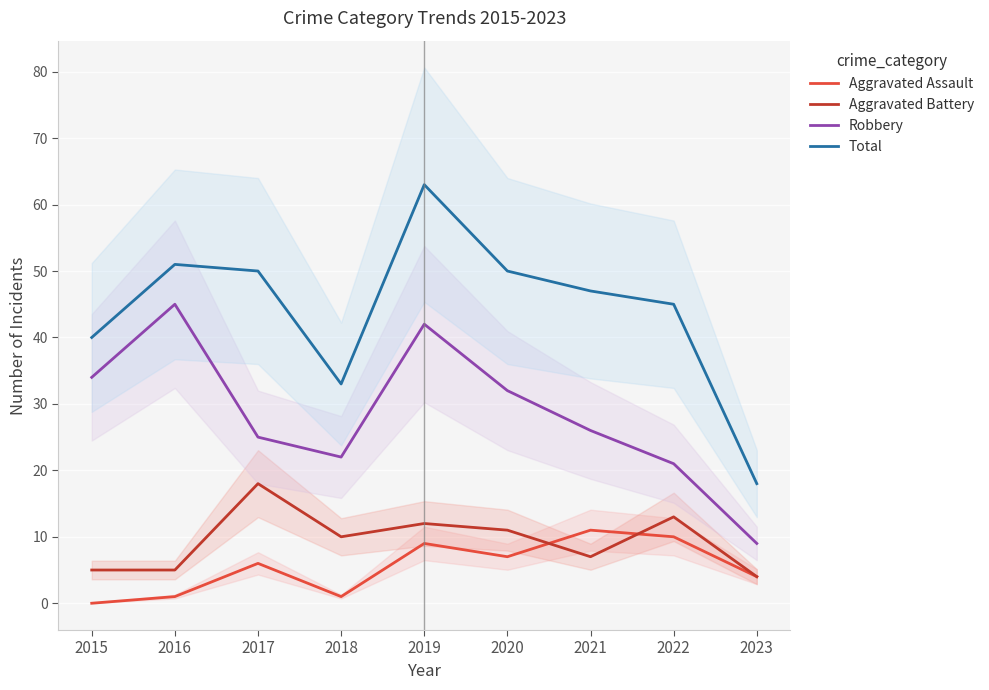

Where do Aggravated Battery and Aggravated Assault first cross each other?

2020 and 2021